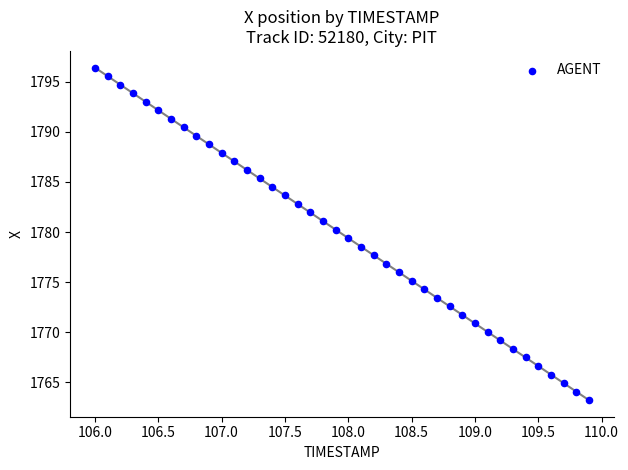

What is the range of X values (max minus min)?

3.9